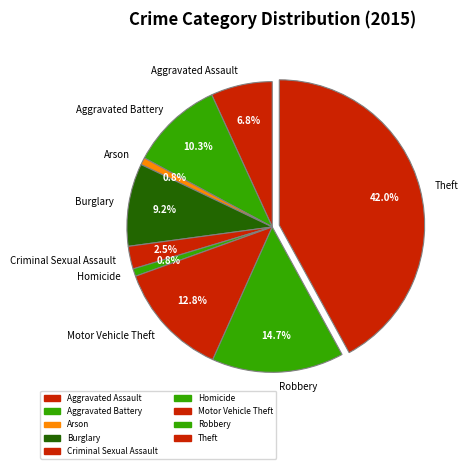

Is Criminal Sexual Assault the majority of the pie?

No